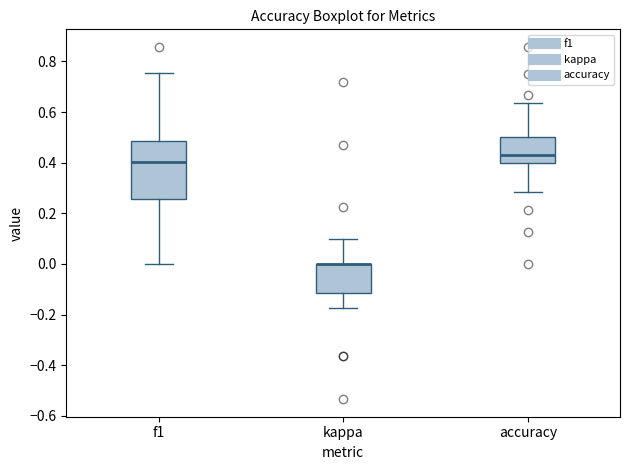

Comparing the boxes themselves (not the whiskers), which one is the tallest?

f1